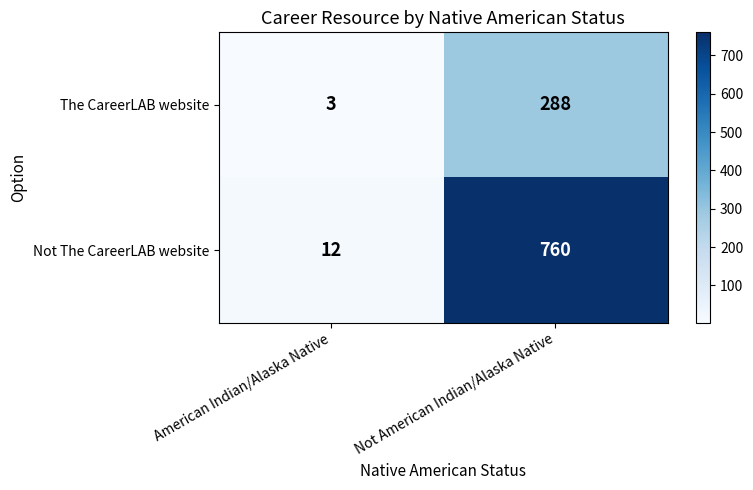

What is the sum of the Not The CareerLAB website values at Not American Indian/Alaska Native and American Indian/Alaska Native?

772